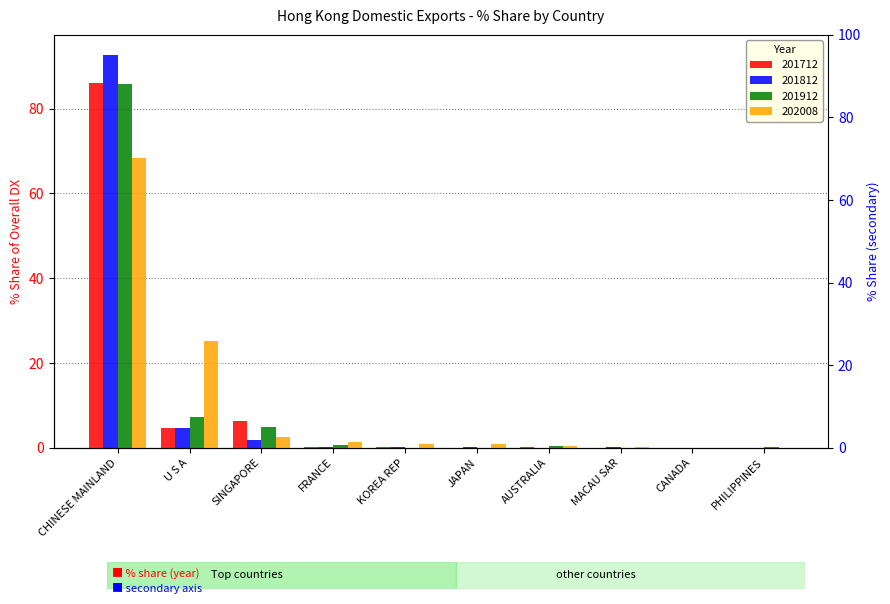

Reading left to right, extract all data points from this chart.

201712: CHINESE MAINLAND=86.1	U S A=4.7	SINGAPORE=6.3	FRANCE=0.2	KOREA REP=0.1	JAPAN=0.0	AUSTRALIA=0.1	MACAU SAR=0.0	CANADA=0.0	PHILIPPINES=0.0
201812: CHINESE MAINLAND=92.8	U S A=4.6	SINGAPORE=1.7	FRANCE=0.1	KOREA REP=0.1	JAPAN=0.1	AUSTRALIA=0.0	MACAU SAR=0.3	CANADA=0.0	PHILIPPINES=0.0
201912: CHINESE MAINLAND=85.7	U S A=7.2	SINGAPORE=5.0	FRANCE=0.6	KOREA REP=0.0	JAPAN=0.0	AUSTRALIA=0.5	MACAU SAR=0.0	CANADA=0.0	PHILIPPINES=0.1
202008: CHINESE MAINLAND=68.3	U S A=25.3	SINGAPORE=2.6	FRANCE=1.4	KOREA REP=0.9	JAPAN=0.9	AUSTRALIA=0.5	MACAU SAR=0.1	CANADA=0.0	PHILIPPINES=0.0